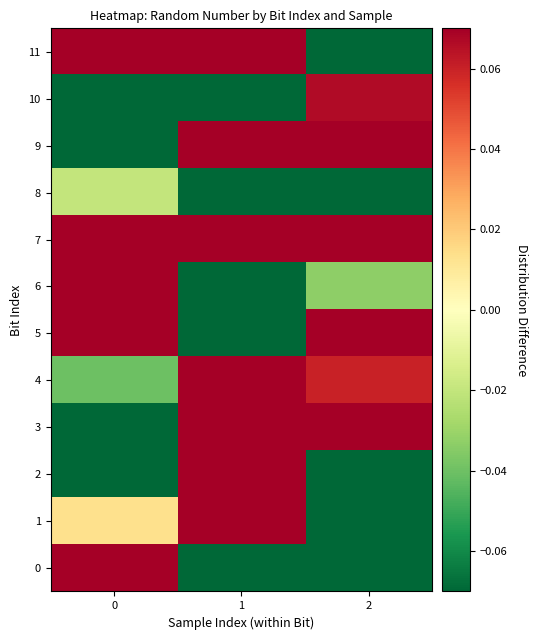

Reading left to right, extract all data points from this chart.

0: 0=0.3	1=-0.1	2=-0.5
1: 0=0.0	1=0.5	2=-0.4
2: 0=-0.3	1=0.2	2=-0.1
3: 0=-0.3	1=0.6	2=0.6
4: 0=-0.0	1=0.6	2=0.1
5: 0=0.4	1=-0.3	2=0.6
6: 0=0.3	1=-0.6	2=-0.0
7: 0=0.1	1=0.6	2=0.4
8: 0=-0.0	1=-0.5	2=-0.6
9: 0=-0.4	1=0.1	2=0.6
10: 0=-0.4	1=-0.4	2=0.1
11: 0=0.6	1=0.3	2=-0.2